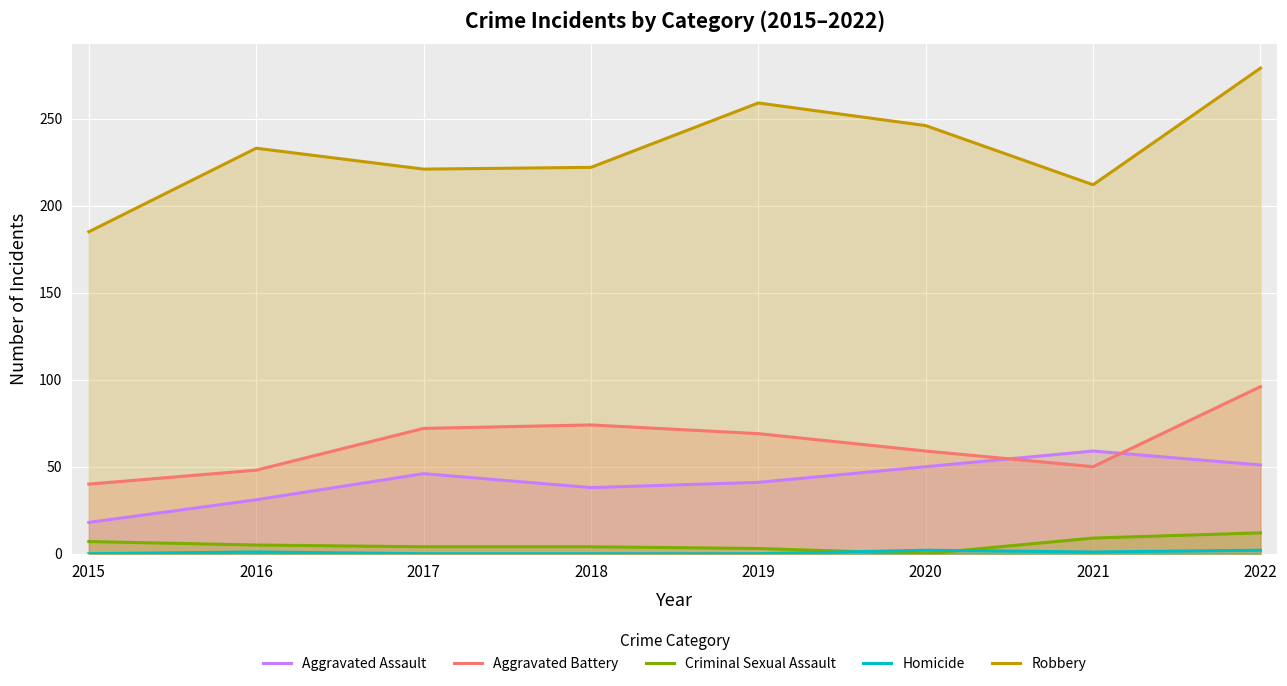

True or false: Aggravated Assault and Criminal Sexual Assault cross at least once.

False